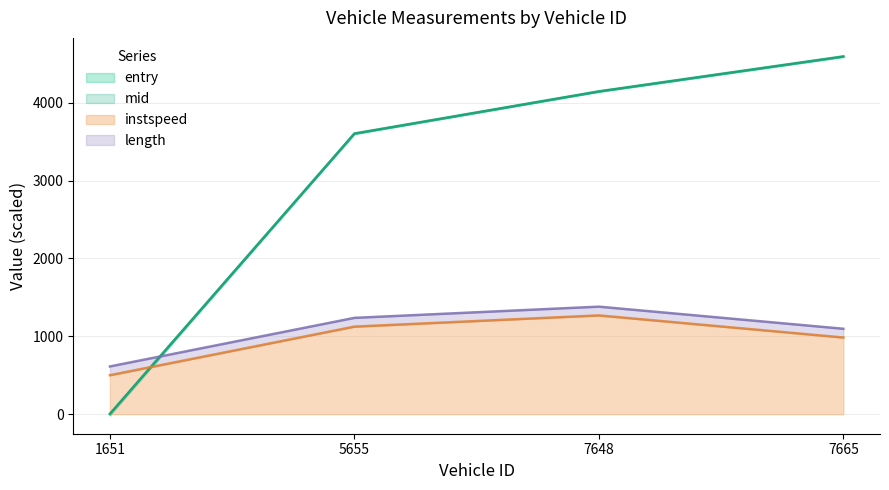

What is the difference between the maximum and second lowest values in the mid series?

990.7